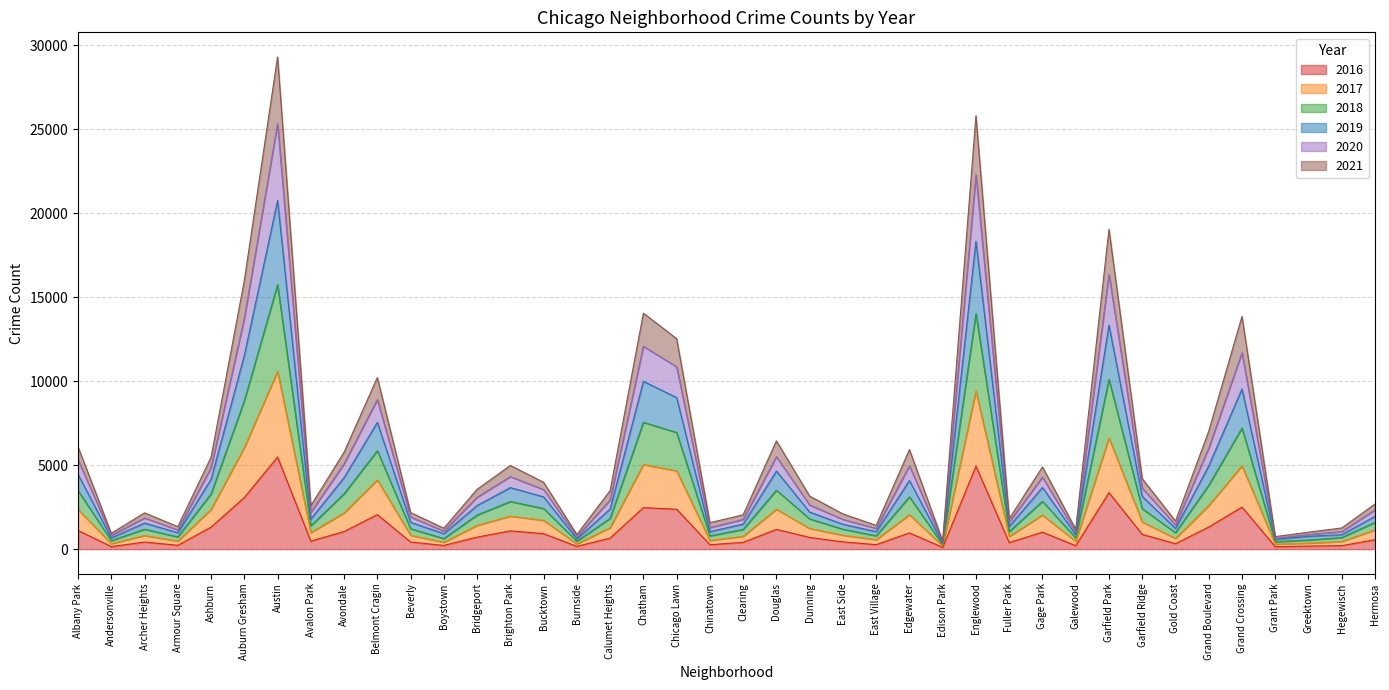

Is it true that 2018 equals 901 at Avalon Park?

False